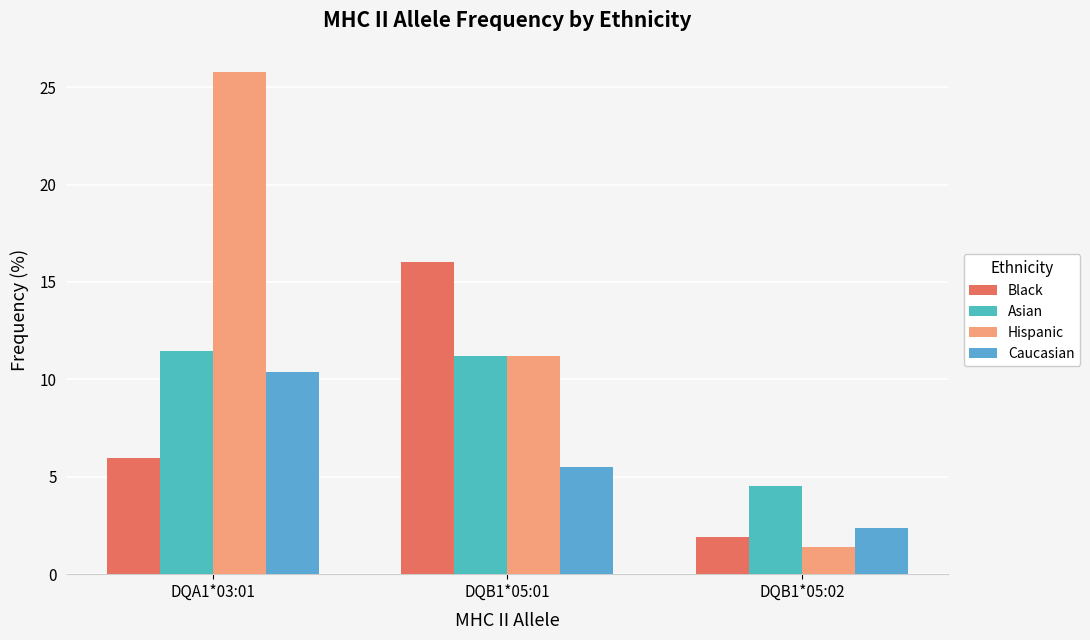

Are the bars horizontal?

No